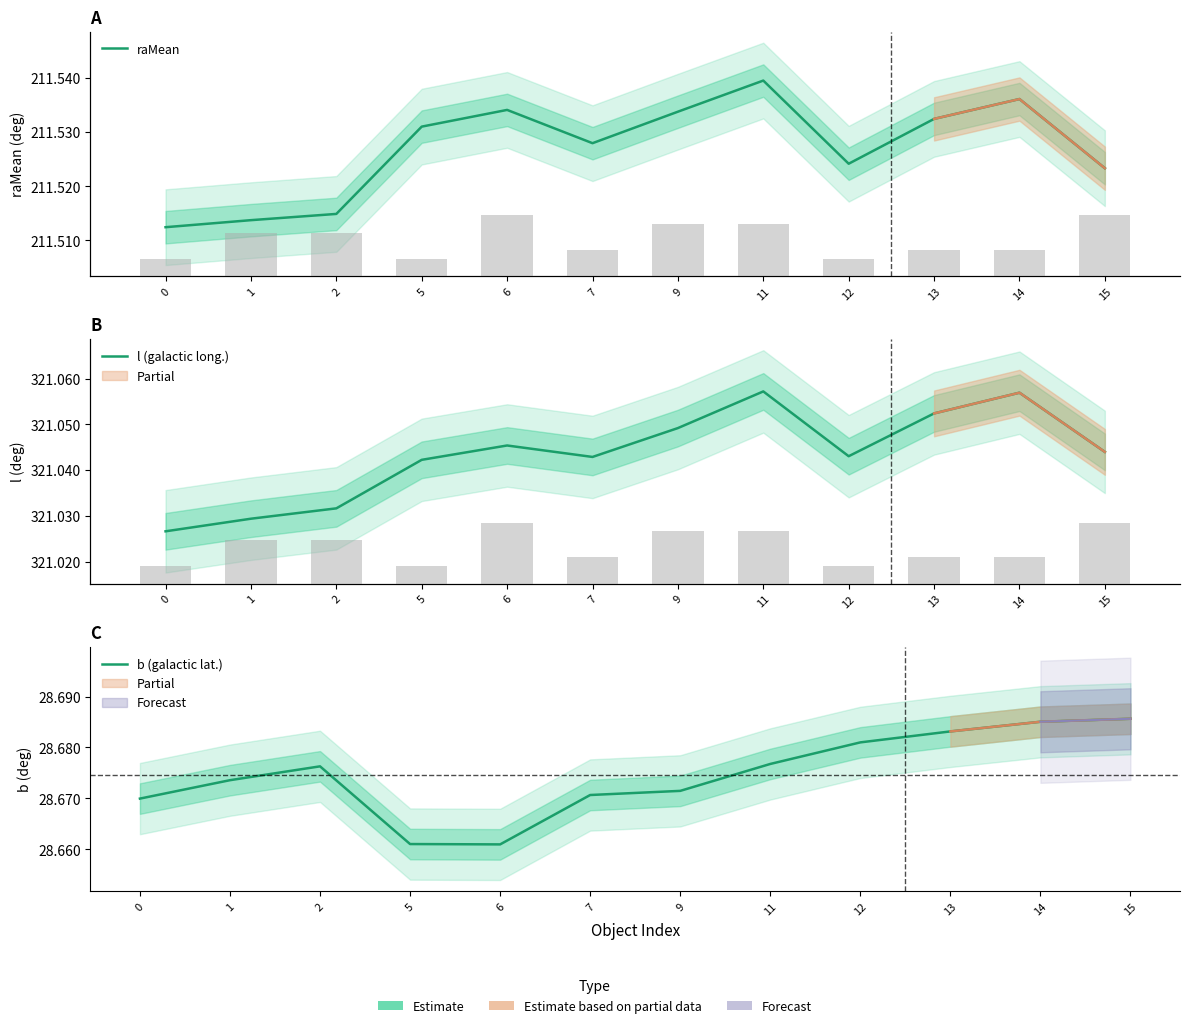

Reading left to right, list all the values displayed in this chart.

raMean: 0=211.5	1=211.5	2=211.5	5=211.5	6=211.5	7=211.5	9=211.5	11=211.5	12=211.5	13=211.5	14=211.5	15=211.5
l (galactic long.): 0=321.0	1=321.0	2=321.0	5=321.0	6=321.0	7=321.0	9=321.0	11=321.1	12=321.0	13=321.1	14=321.1	15=321.0
b (galactic lat.): 0=28.7	1=28.7	2=28.7	5=28.7	6=28.7	7=28.7	9=28.7	11=28.7	12=28.7	13=28.7	14=28.7	15=28.7
nDetections: 0=2.0	1=5.0	2=5.0	5=2.0	6=7.0	7=3.0	9=6.0	11=6.0	12=2.0	13=3.0	14=3.0	15=7.0